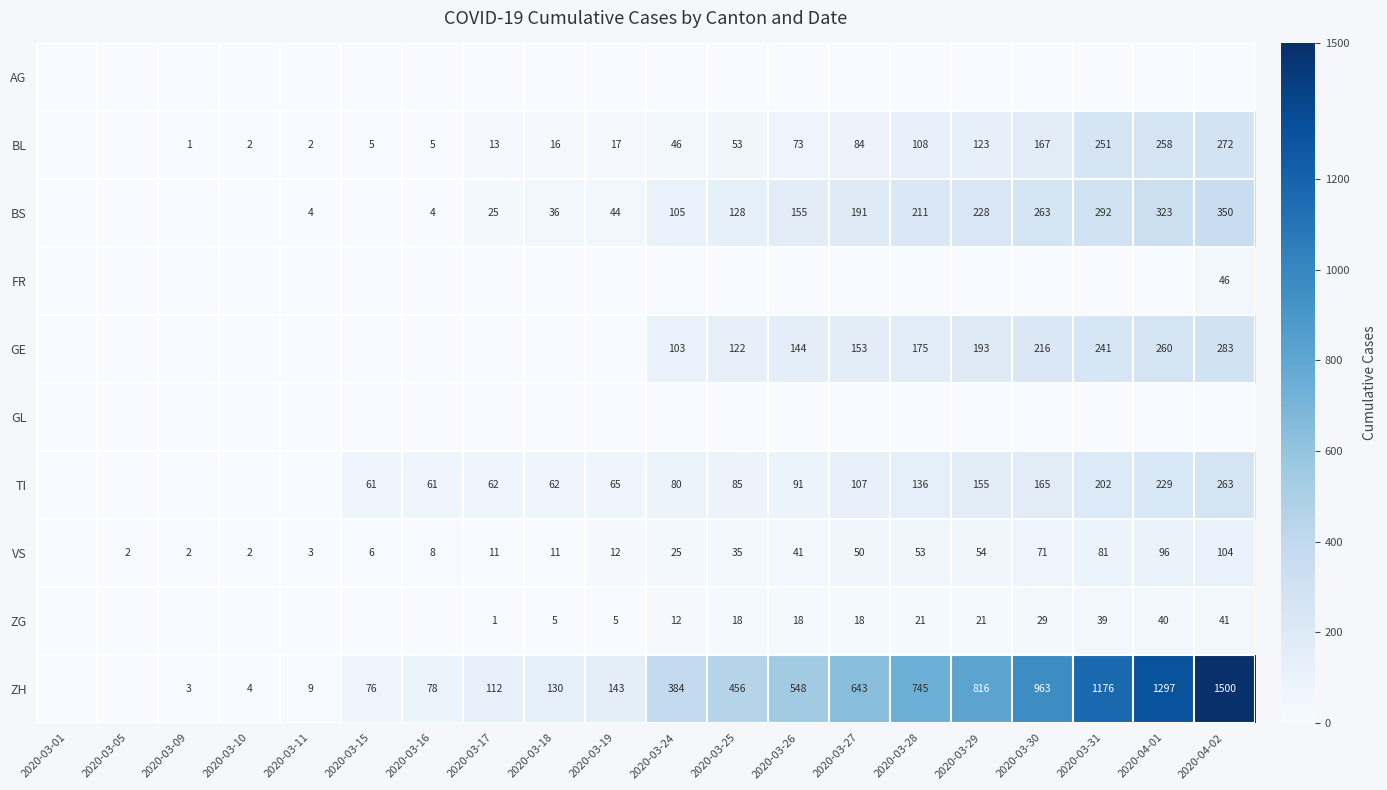

Which series has the largest total across all categories?

ZH